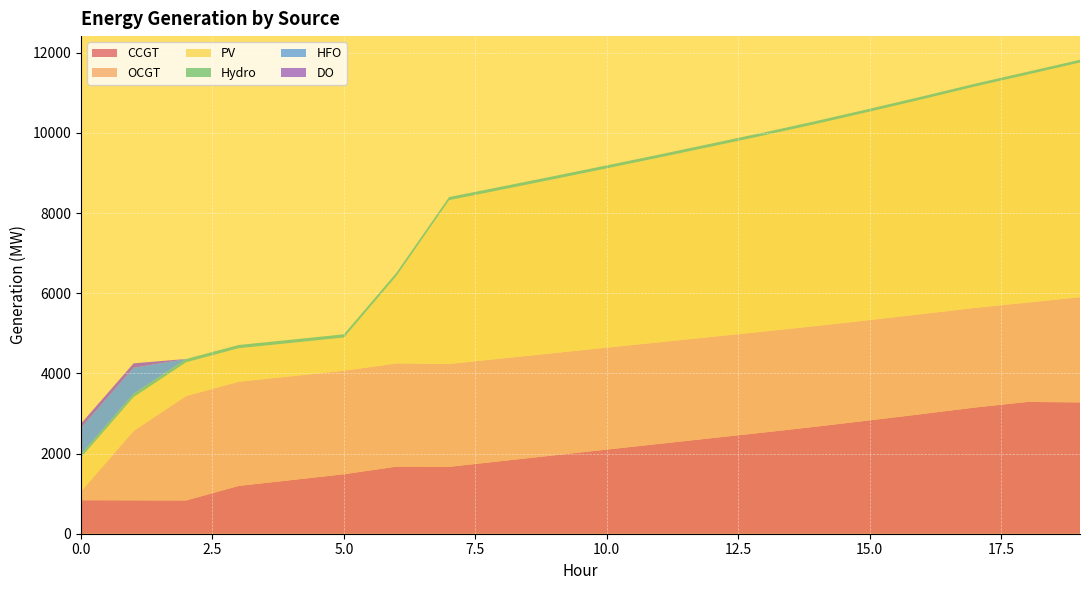

Reading left to right, extract all data points from this chart.

CCGT: 836	833	830	1193	1338	1484	1674	1668	1813	1956	2100	2242	2385	2527	2674	2828	2986	3148	3288	3277
OCGT: 216	1730	2606	2598	2590	2582	2574	2566	2558	2550	2542	2534	2526	2518	2510	2502	2494	2486	2478	2623
PV: 850	846	842	837	833	829	2186	4087	4212	4341	4473	4610	4751	4896	5046	5201	5359	5523	5689	5855
Hydro: 84	83	82	81	80	80	79	78	77	76	75	74	74	73	72	71	70	69	69	68
HFO: 651	648	0	0	0	0	0	0	0	0	0	0	0	0	0	0	0	0	0	0
DO: 111	111	0	0	0	0	0	0	0	0	0	0	0	0	0	0	0	0	0	0